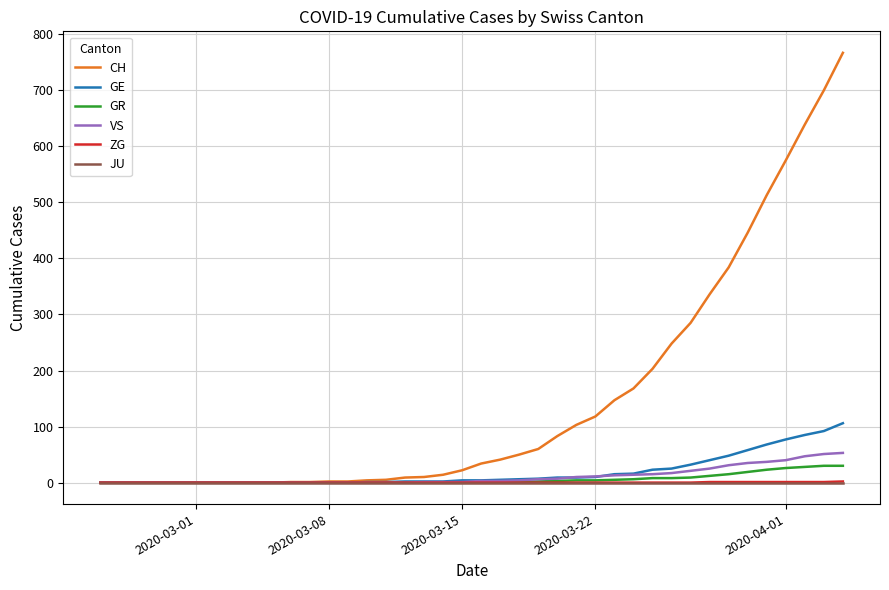

At how many categories does at least one series exceed 188?

11